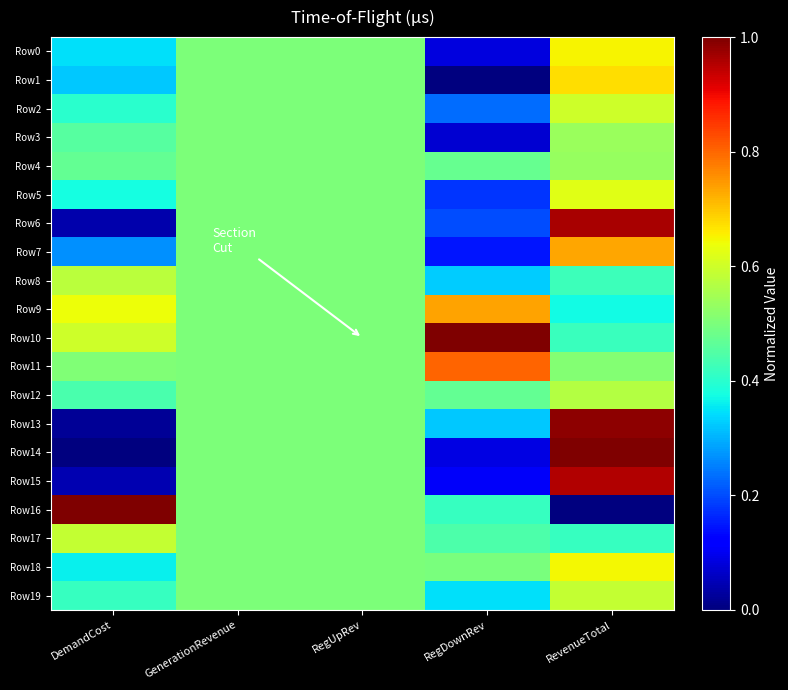

Reading left to right, what are all the values shown in this chart?

Row0: DemandCost=0.3	GenerationRevenue=0.5	RegUpRev=0.5	RegDownRev=0.1	RevenueTotal=0.6
Row1: DemandCost=0.3	GenerationRevenue=0.5	RegUpRev=0.5	RegDownRev=0.0	RevenueTotal=0.7
Row2: DemandCost=0.4	GenerationRevenue=0.5	RegUpRev=0.5	RegDownRev=0.2	RevenueTotal=0.6
Row3: DemandCost=0.5	GenerationRevenue=0.5	RegUpRev=0.5	RegDownRev=0.1	RevenueTotal=0.5
Row4: DemandCost=0.5	GenerationRevenue=0.5	RegUpRev=0.5	RegDownRev=0.5	RevenueTotal=0.5
Row5: DemandCost=0.4	GenerationRevenue=0.5	RegUpRev=0.5	RegDownRev=0.2	RevenueTotal=0.6
Row6: DemandCost=0.0	GenerationRevenue=0.5	RegUpRev=0.5	RegDownRev=0.2	RevenueTotal=1.0
Row7: DemandCost=0.3	GenerationRevenue=0.5	RegUpRev=0.5	RegDownRev=0.1	RevenueTotal=0.7
Row8: DemandCost=0.6	GenerationRevenue=0.5	RegUpRev=0.5	RegDownRev=0.3	RevenueTotal=0.4
Row9: DemandCost=0.6	GenerationRevenue=0.5	RegUpRev=0.5	RegDownRev=0.7	RevenueTotal=0.4
Row10: DemandCost=0.6	GenerationRevenue=0.5	RegUpRev=0.5	RegDownRev=1.0	RevenueTotal=0.4
Row11: DemandCost=0.5	GenerationRevenue=0.5	RegUpRev=0.5	RegDownRev=0.8	RevenueTotal=0.5
Row12: DemandCost=0.4	GenerationRevenue=0.5	RegUpRev=0.5	RegDownRev=0.5	RevenueTotal=0.6
Row13: DemandCost=0.0	GenerationRevenue=0.5	RegUpRev=0.5	RegDownRev=0.3	RevenueTotal=1.0
Row14: DemandCost=0.0	GenerationRevenue=0.5	RegUpRev=0.5	RegDownRev=0.1	RevenueTotal=1.0
Row15: DemandCost=0.0	GenerationRevenue=0.5	RegUpRev=0.5	RegDownRev=0.1	RevenueTotal=1.0
Row16: DemandCost=1.0	GenerationRevenue=0.5	RegUpRev=0.5	RegDownRev=0.4	RevenueTotal=0.0
Row17: DemandCost=0.6	GenerationRevenue=0.5	RegUpRev=0.5	RegDownRev=0.4	RevenueTotal=0.4
Row18: DemandCost=0.4	GenerationRevenue=0.5	RegUpRev=0.5	RegDownRev=0.5	RevenueTotal=0.6
Row19: DemandCost=0.4	GenerationRevenue=0.5	RegUpRev=0.5	RegDownRev=0.3	RevenueTotal=0.6